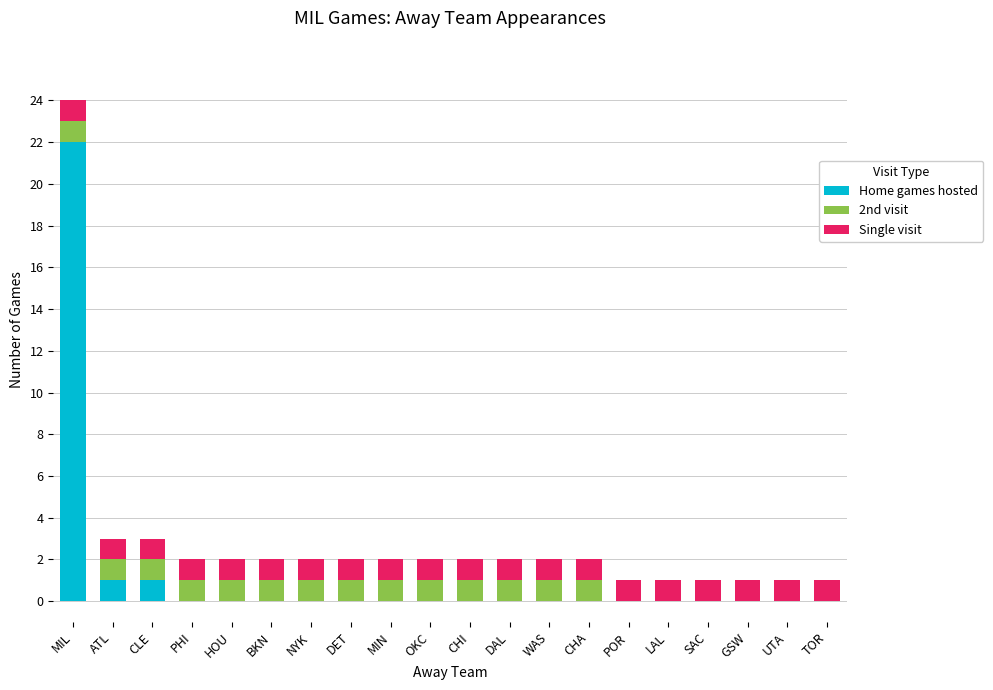

The value of Home games hosted at ATL is 1. True or false?

True